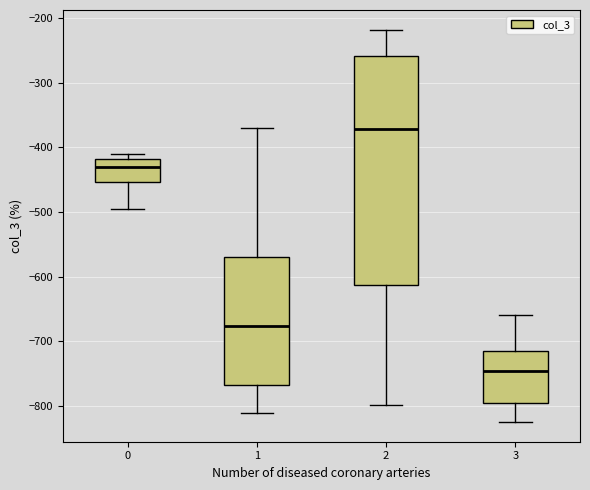

Reading left to right, read every box against the y-axis: the position of its median line, the range the box covers, and the ends of its whiskers. The values are not printed on the chart, so give them approximately, as read against the axis.

0: median -430, box -450 to -420, whiskers -490 to -410
1: median -680, box -770 to -570, whiskers -810 to -370
2: median -370, box -610 to -260, whiskers -800 to -220
3: median -750, box -800 to -710, whiskers -820 to -660